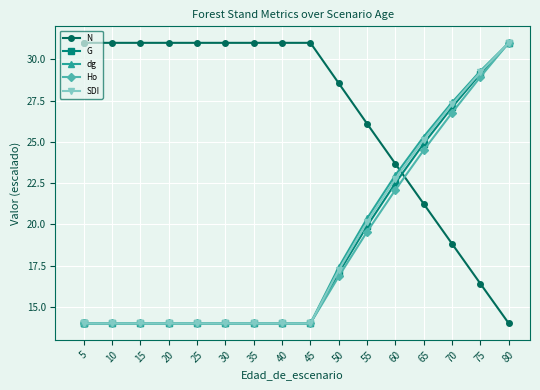

What is the total value across all series at 25?

87.0